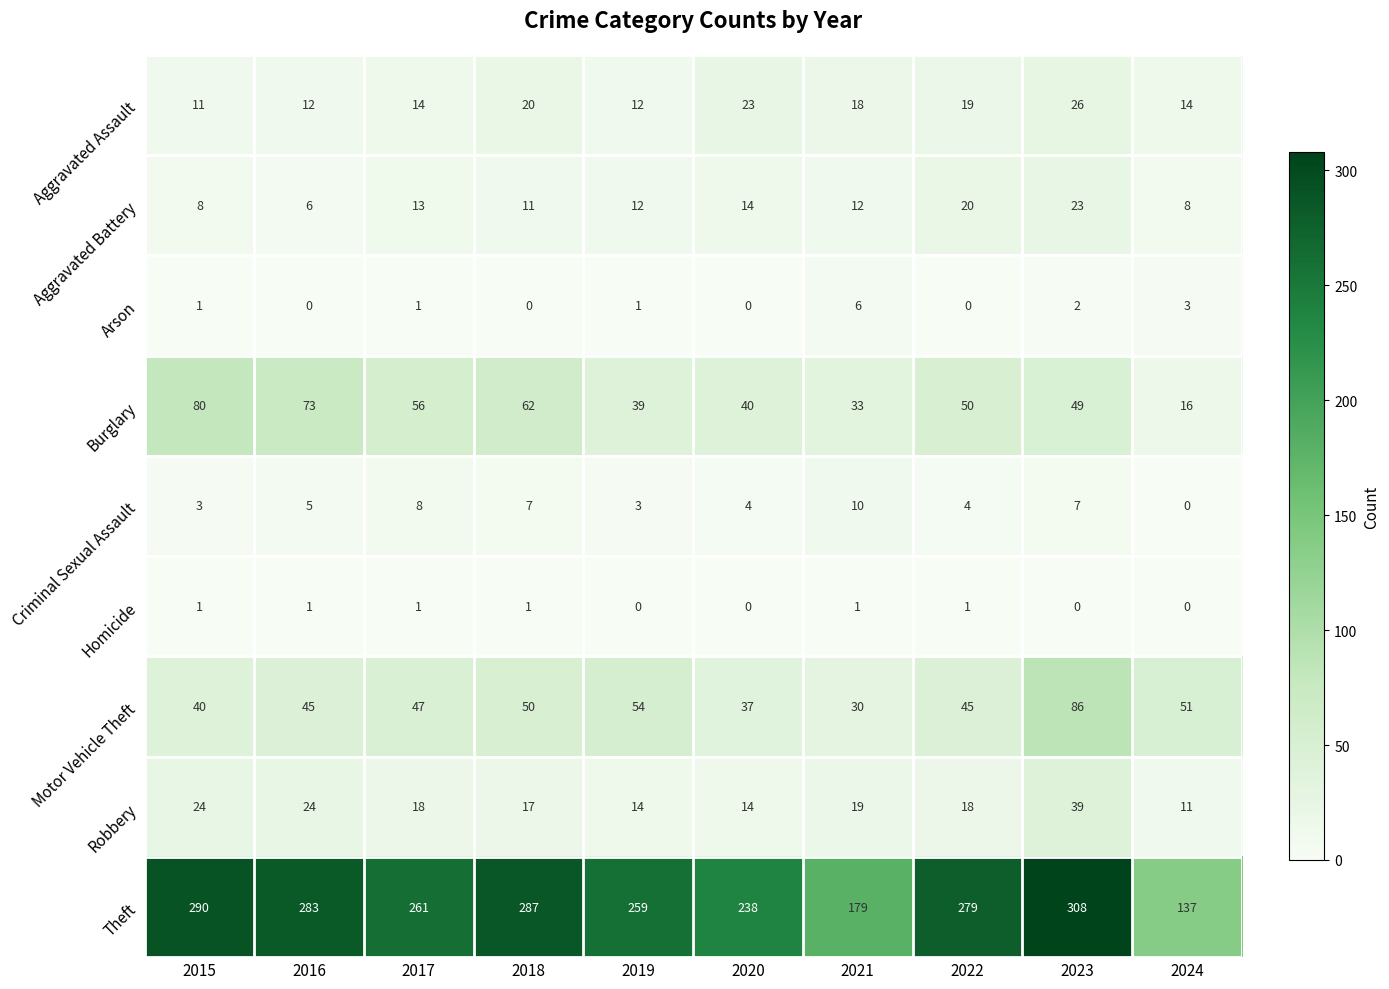

At how many categories does at least one series exceed 291?

1